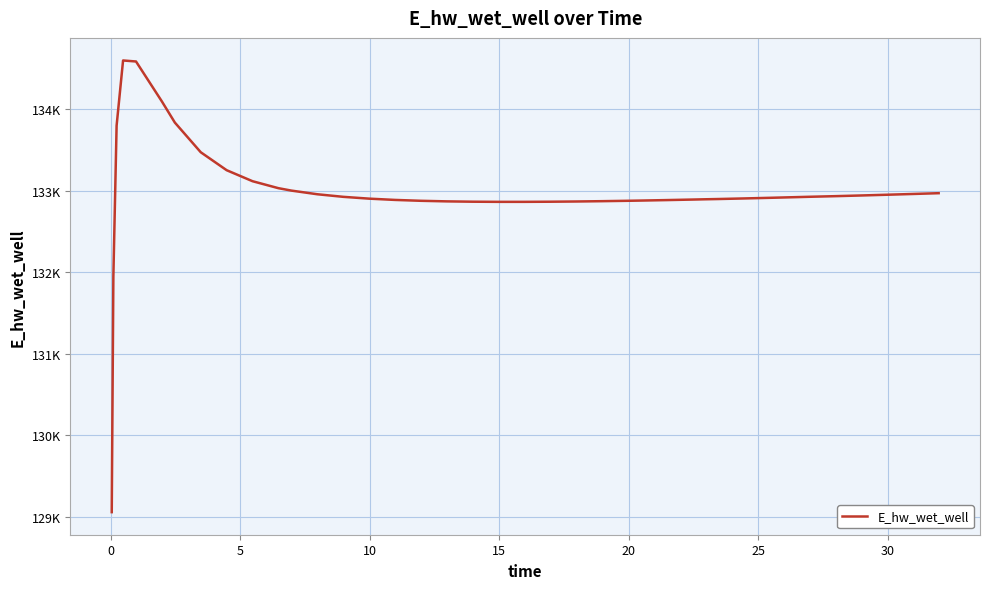

Does the chart have visible grid lines?

Yes